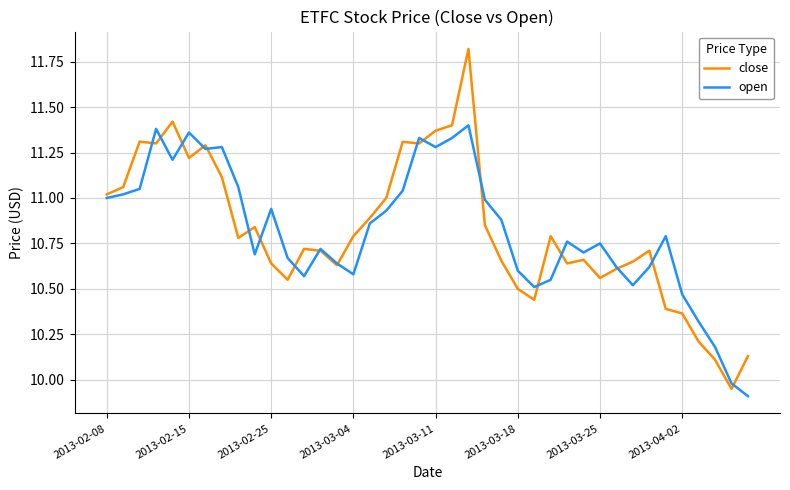

Rank the series by their maximum value, from highest to lowest.

close, open